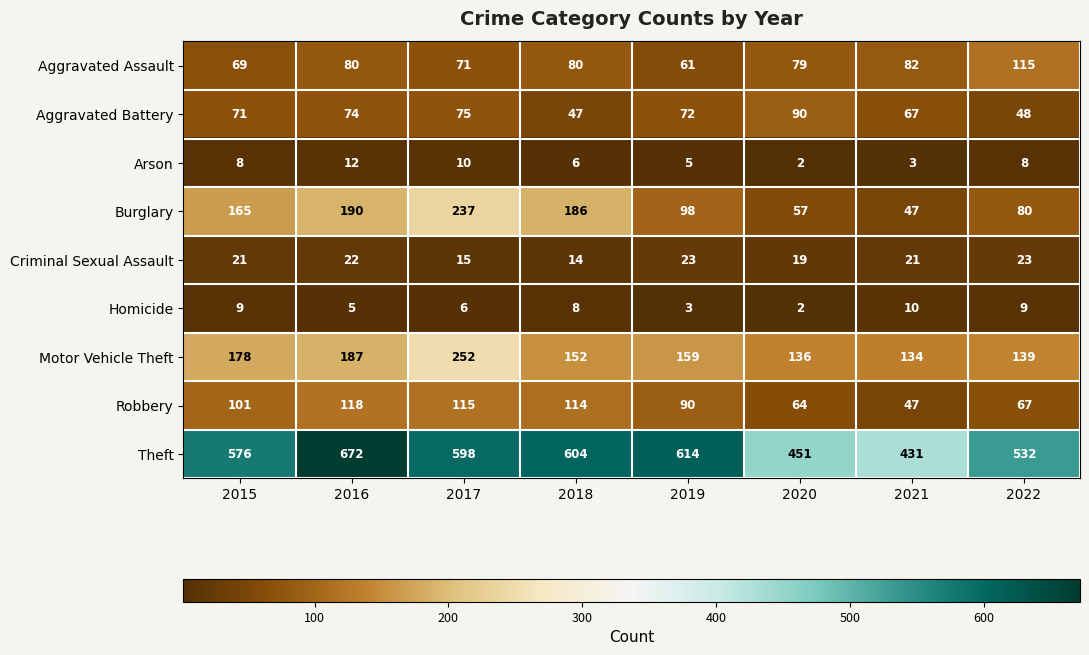

What is the difference between the Criminal Sexual Assault values at 2020 and 2017?

4